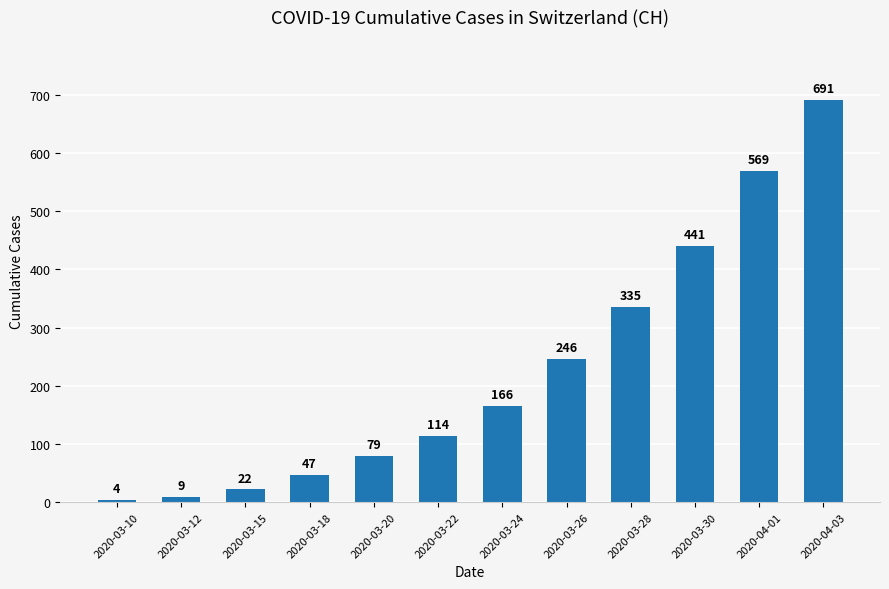

Rank the categories by value from highest to lowest.

2020-04-03, 2020-04-01, 2020-03-30, 2020-03-28, 2020-03-26, 2020-03-24, 2020-03-22, 2020-03-20, 2020-03-18, 2020-03-15, 2020-03-12, 2020-03-10